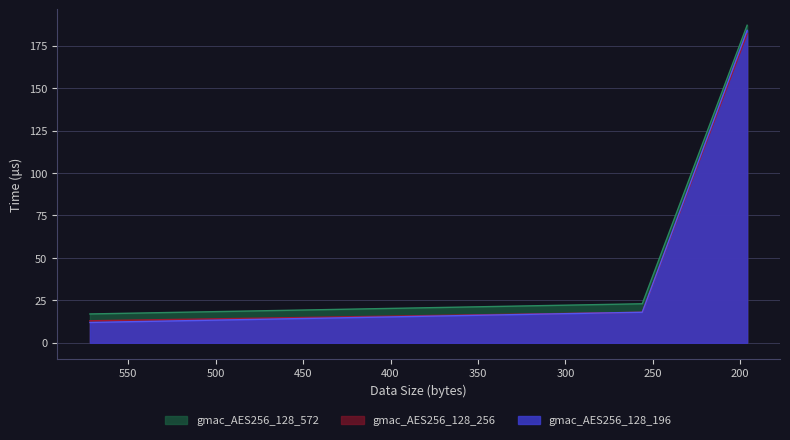

Between 256 and 572, which series saw the biggest shift?

gmac_AES256_128_196